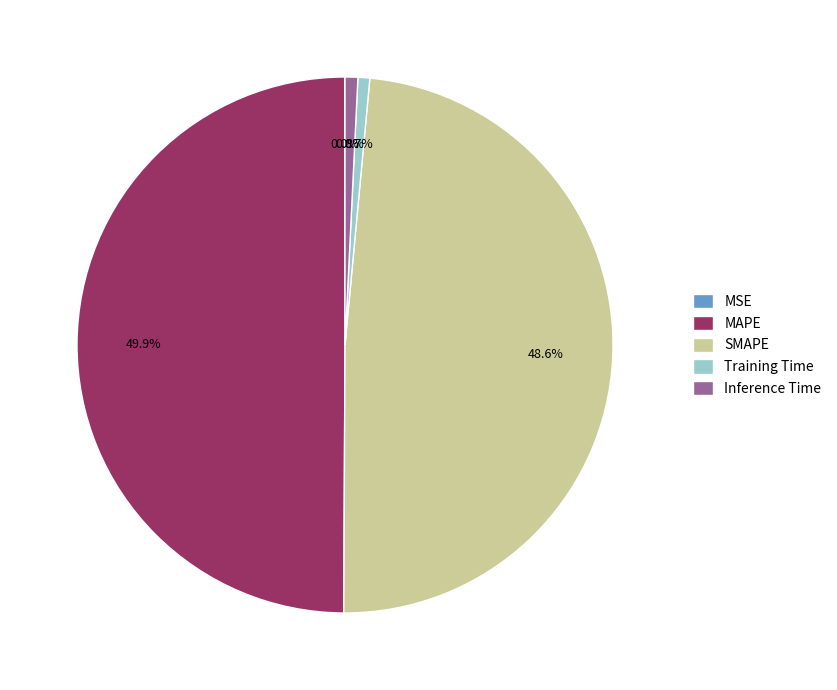

Approximately how many times larger is the value at SMAPE compared to MAPE?

1.0